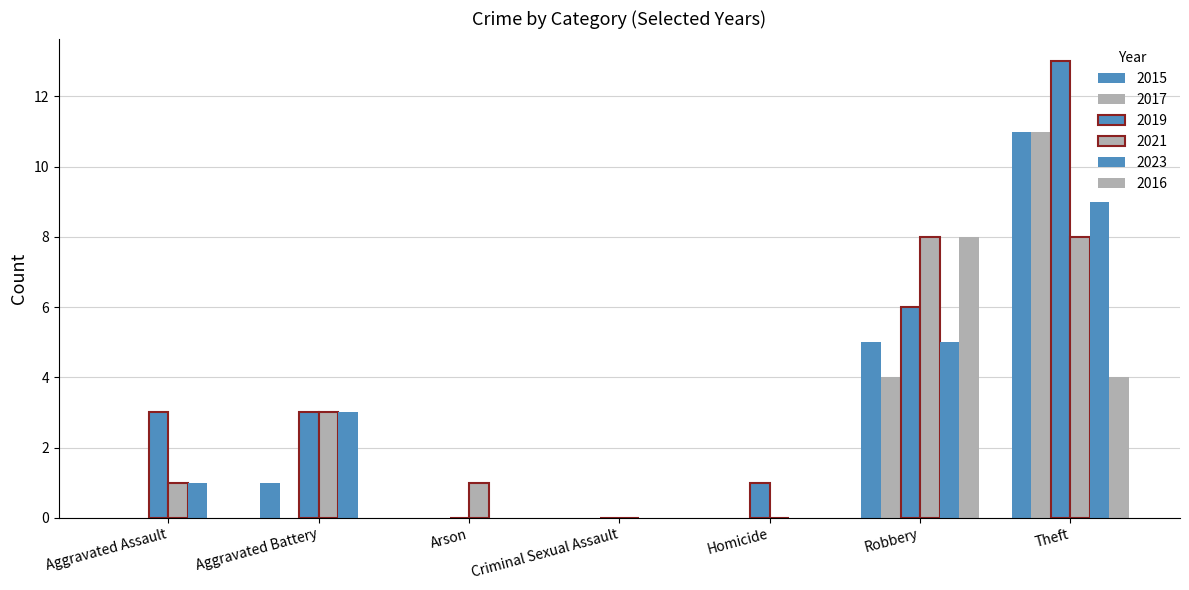

How many data points does each series have?

7